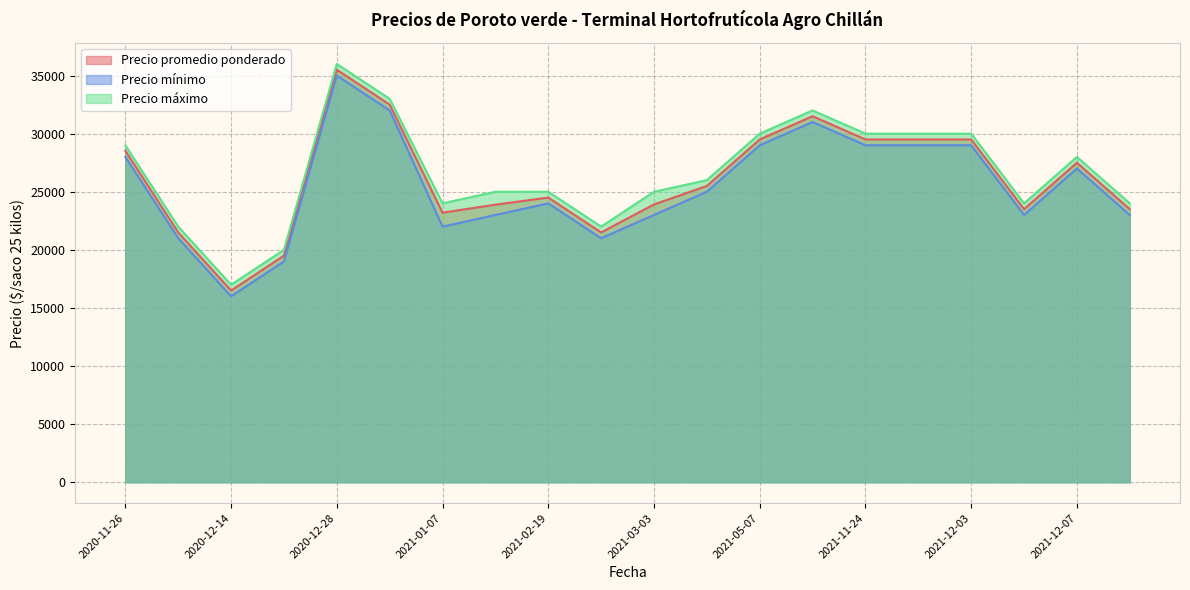

Does the chart have visible grid lines?

Yes